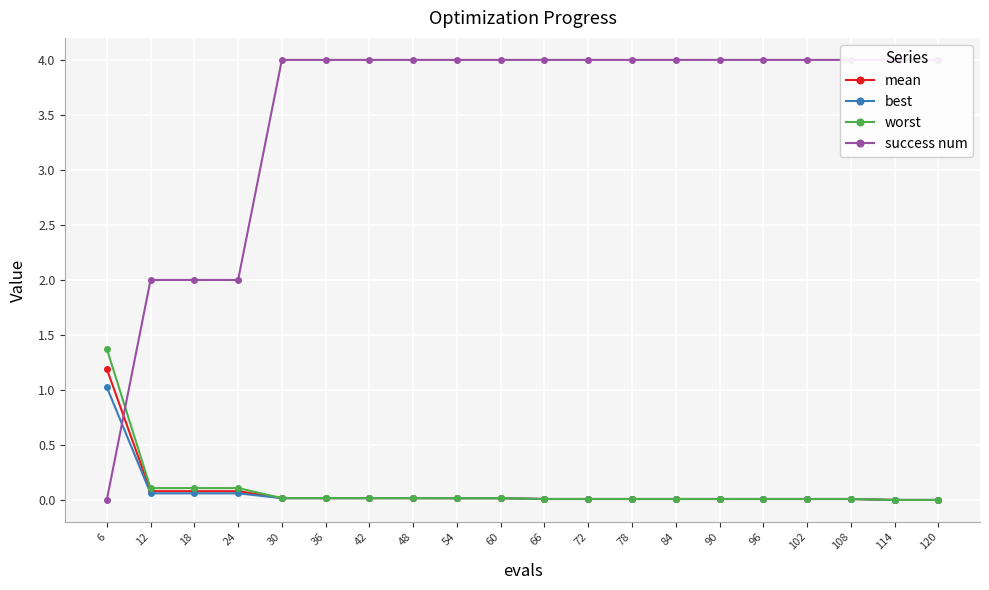

What is the total value across all series at 120?

4.0